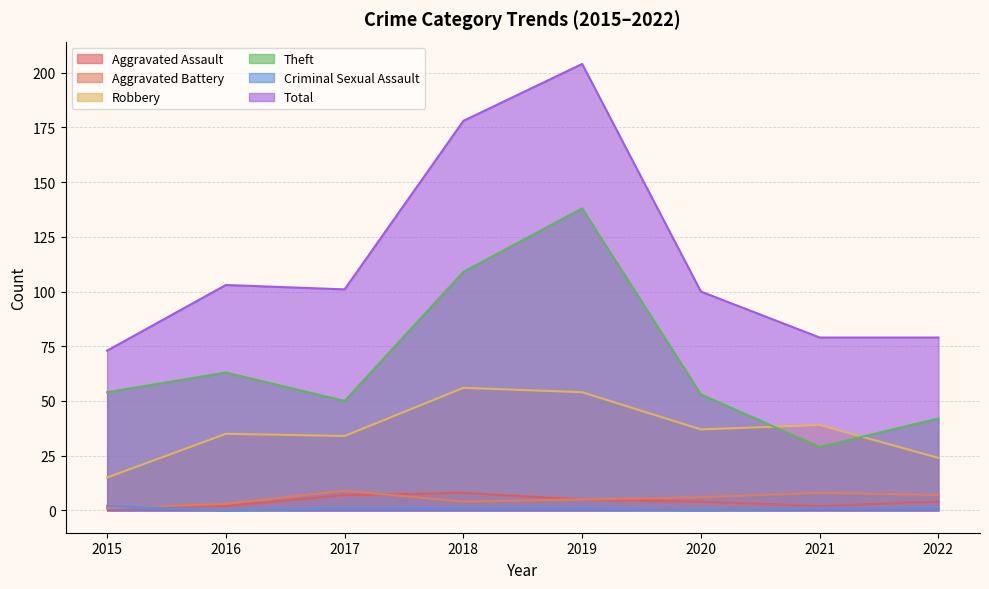

The value of Criminal Sexual Assault at 2021 is 2. True or false?

False